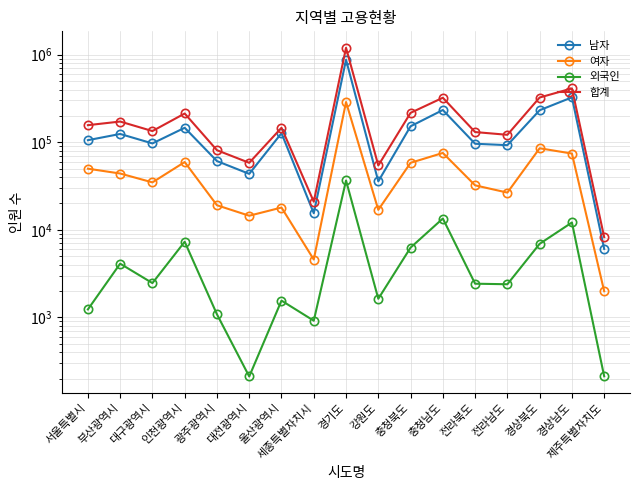

At 충청북도, list the series in order from largest to smallest.

합계, 남자, 여자, 외국인